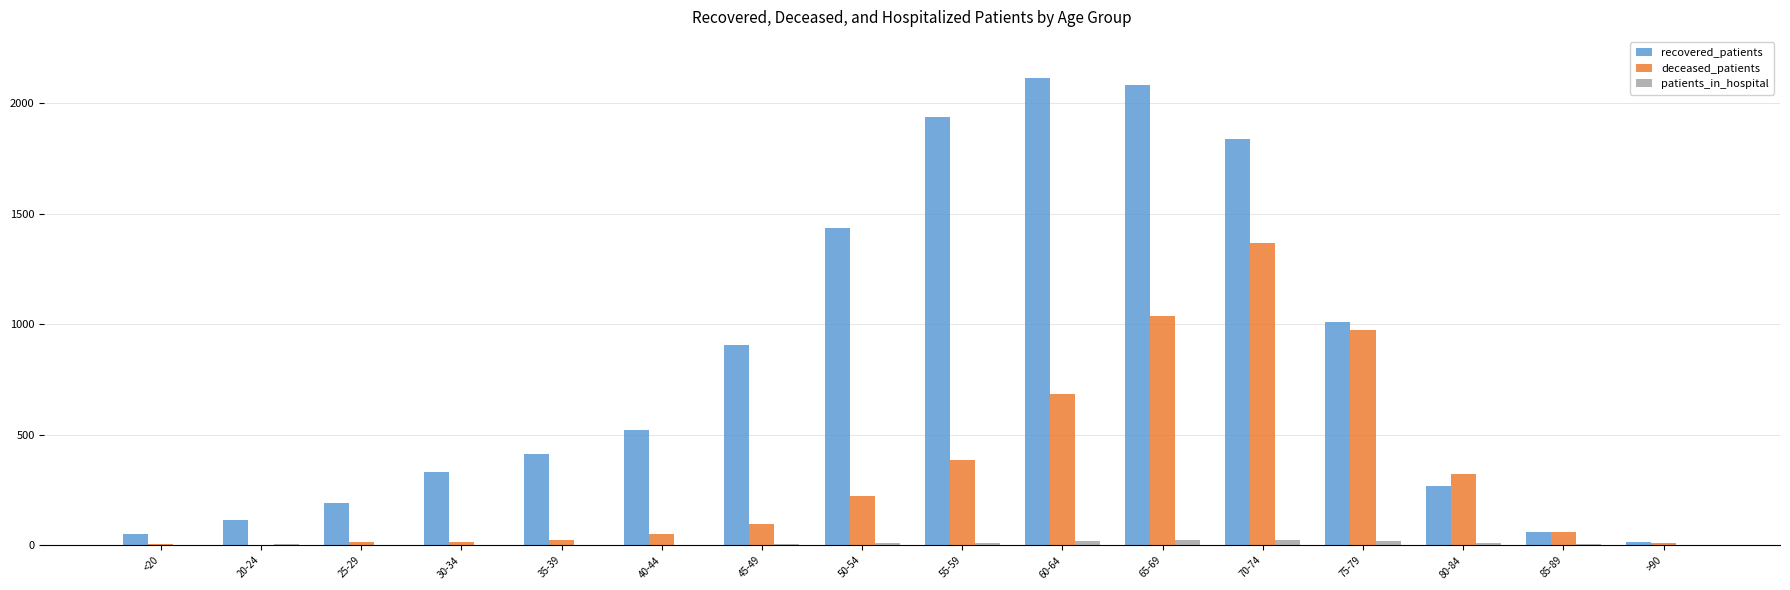

The patients_in_hospital series shows 18 at 75-79. True or false?

True